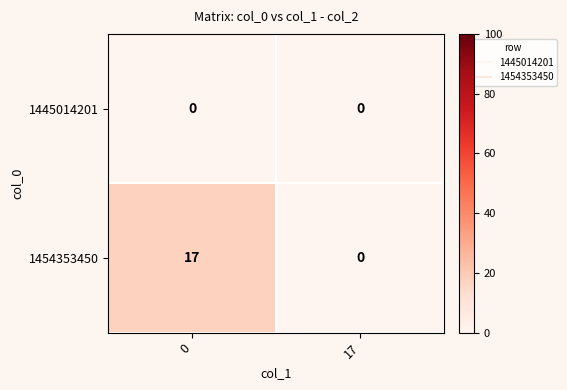

How many categories are shown in the chart?

2